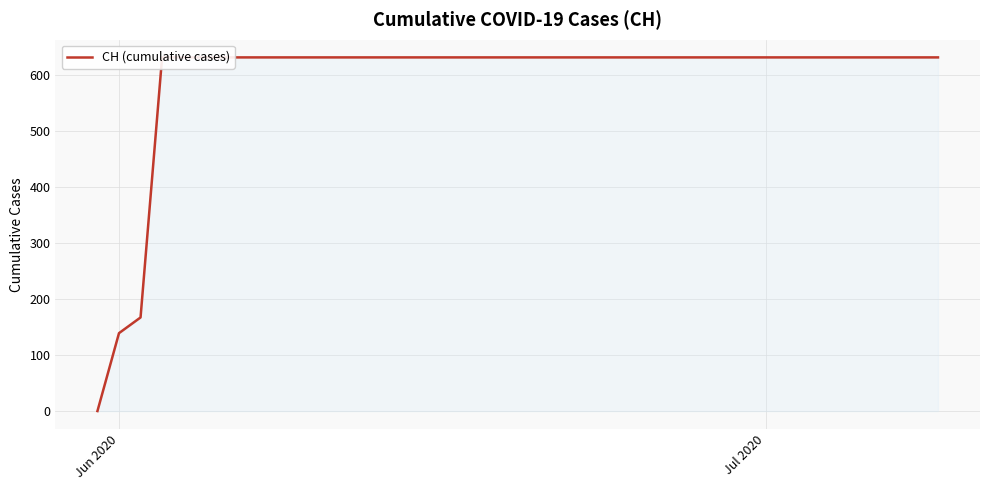

How many lines are shown in the chart?

1